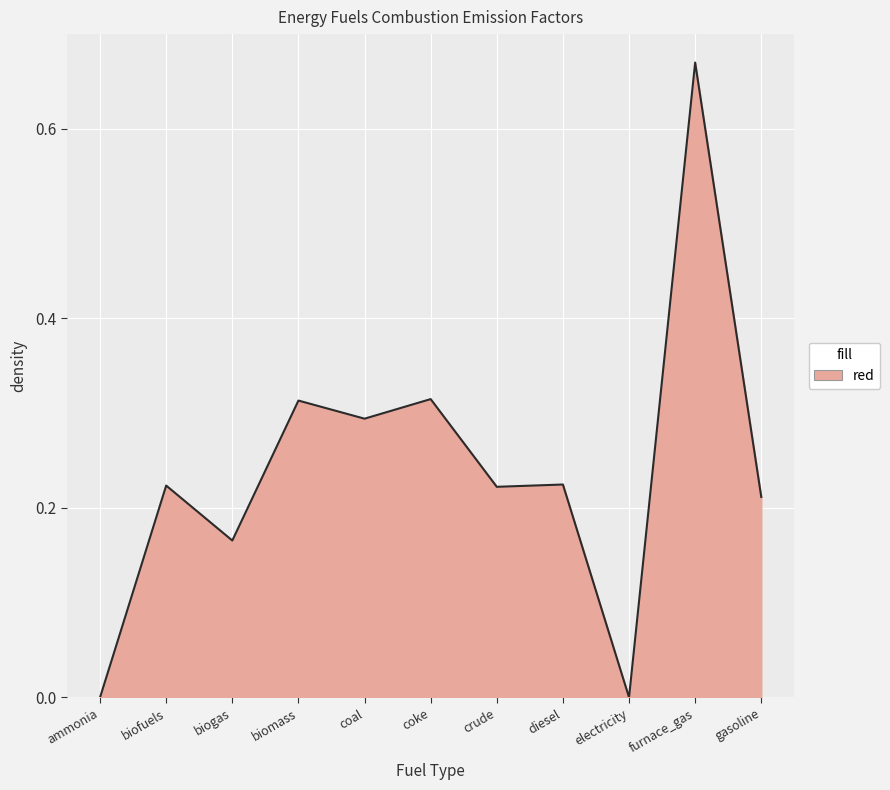

At which category does the chart reach its peak across all series?

furnace_gas